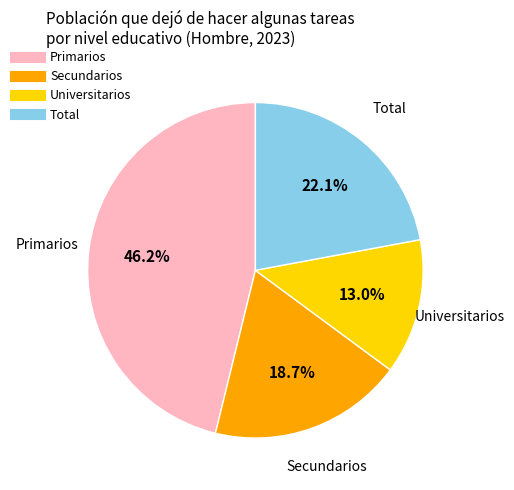

Combined, what portion of the pie is Universitarios and Primarios?

59.2%